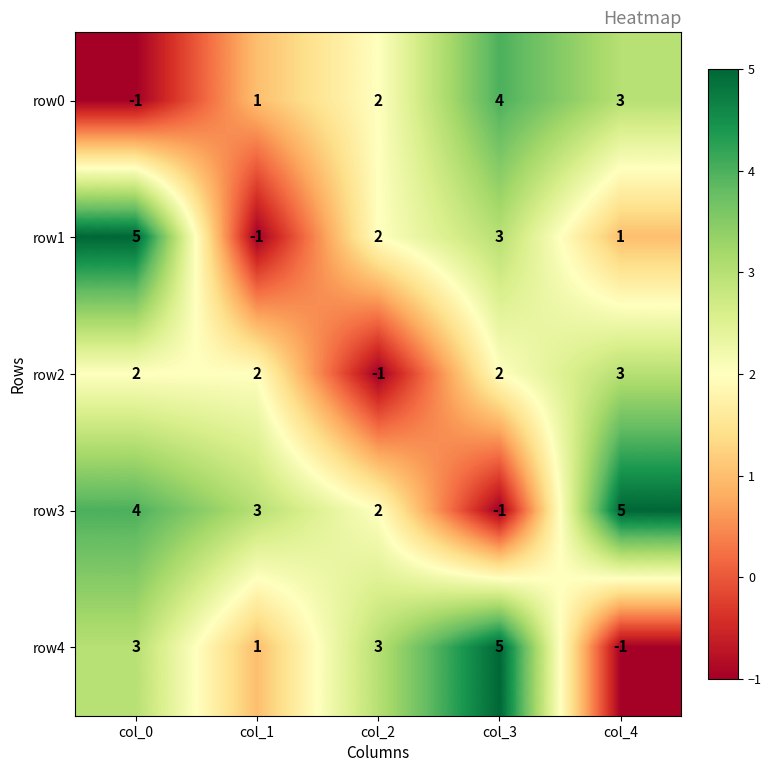

What is the greatest value displayed?

5